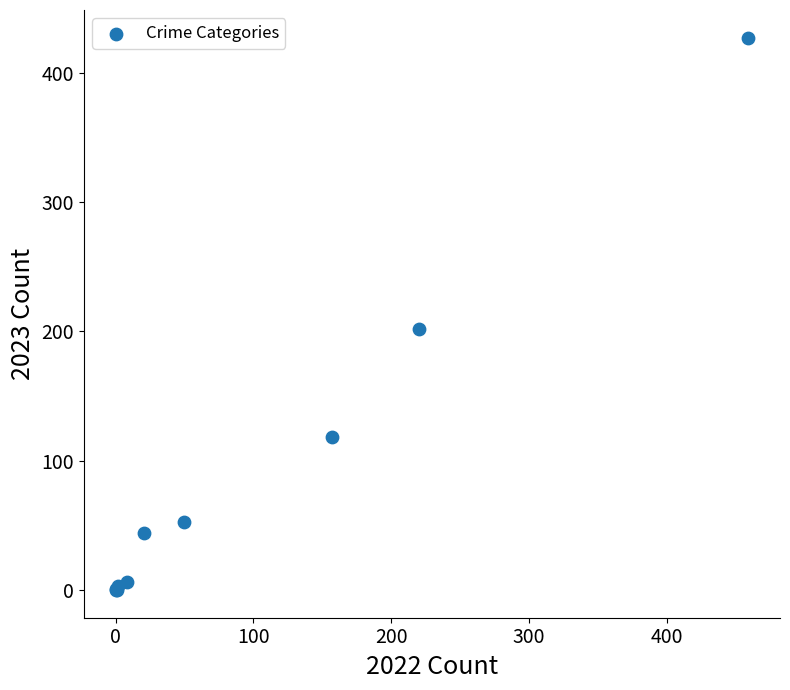

What Y value in the scatter plot is closest to 213?

202